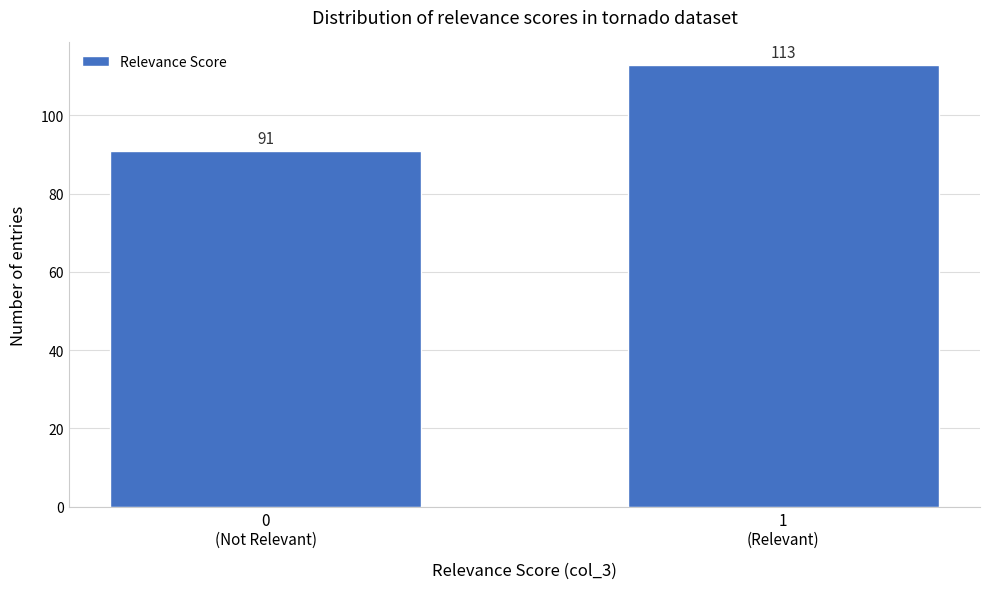

Reading right to left, what are all the values shown in this chart?

113	91